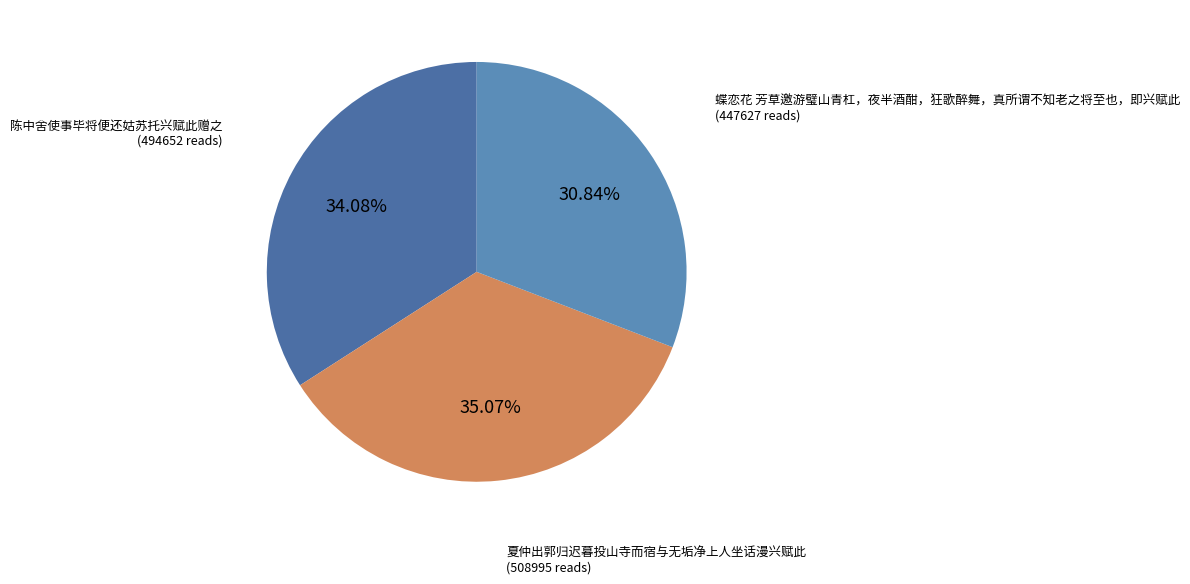

Between 蝶恋花 芳草邀游璧山青杠，夜半酒酣，狂歌醉舞，真所谓不知老之将至也，即兴赋此 and 陈中舍使事毕将便还姑苏托兴赋此赠之, which is larger?

陈中舍使事毕将便还姑苏托兴赋此赠之